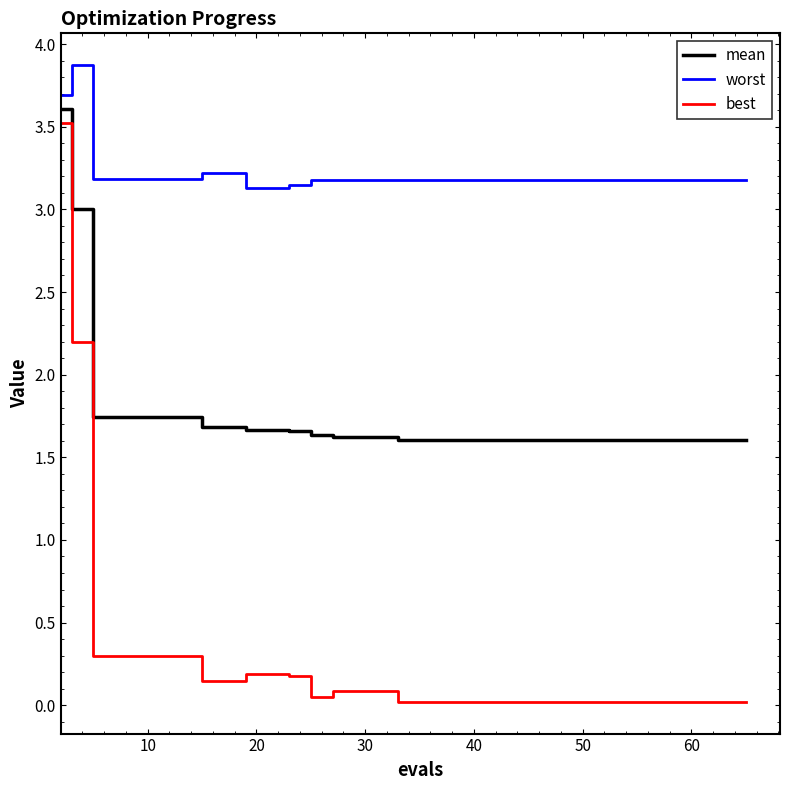

Count the number of data series in this chart.

3